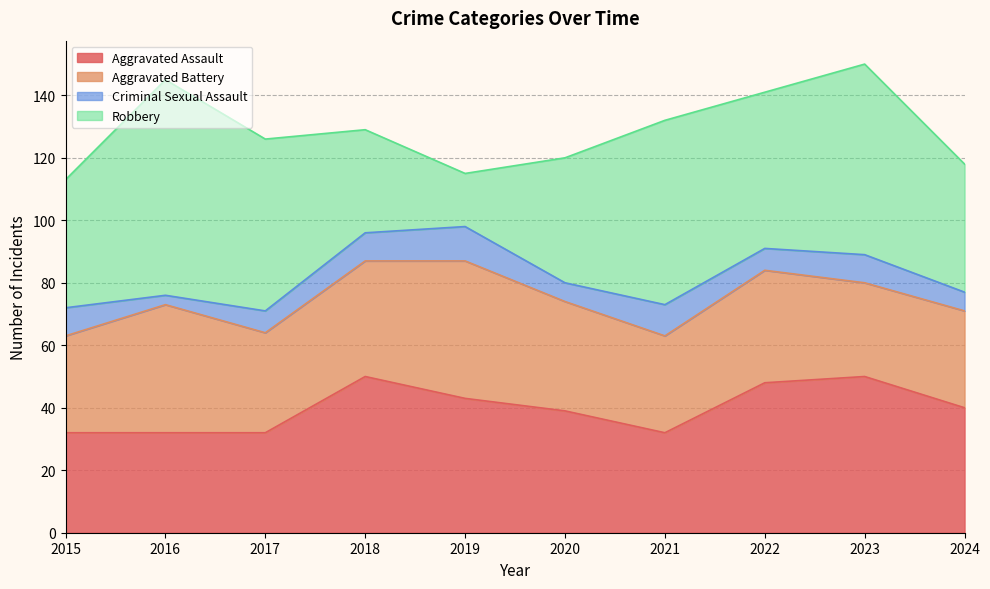

Reading left to right, what are all the values shown in this chart?

Aggravated Assault: 32	32	32	50	43	39	32	48	50	40
Aggravated Battery: 31	41	32	37	44	35	31	36	30	31
Criminal Sexual Assault: 9	3	7	9	11	6	10	7	9	6
Robbery: 41	69	55	33	17	40	59	50	61	41